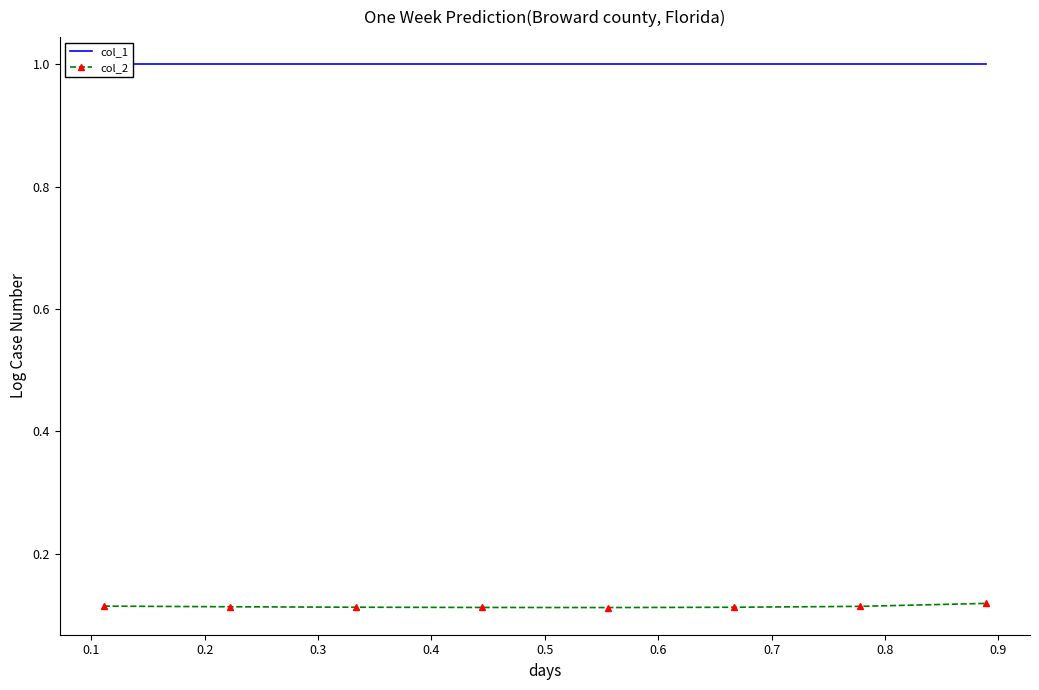

True or false: col_1 has a value of 1.0 at 0.7.

True